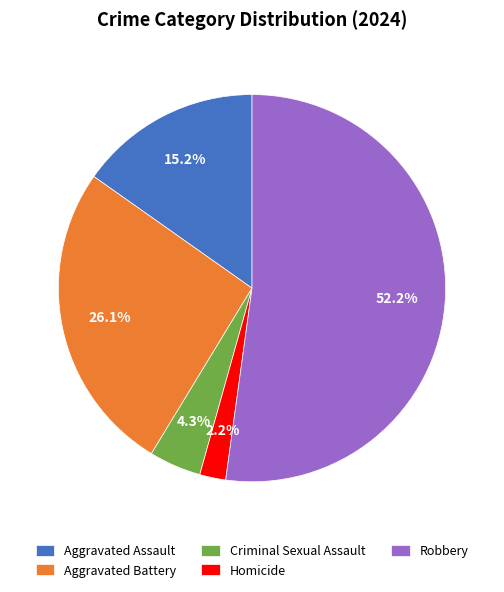

How much of the chart is everything except Criminal Sexual Assault?

95.7%